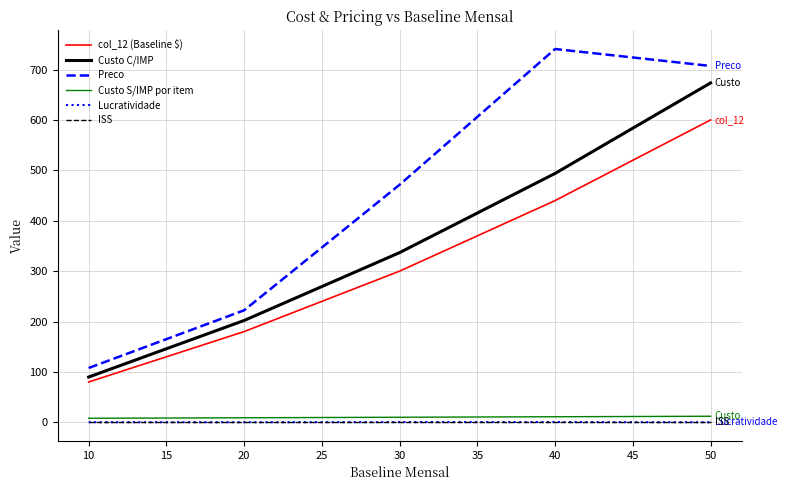

Which series has the widest spread of values?

Preco